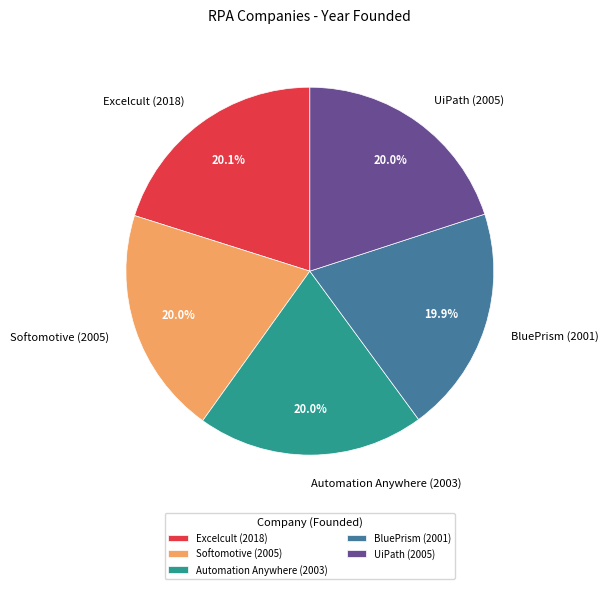

What percentage is NOT represented by Softomotive (2005)?

80.0%